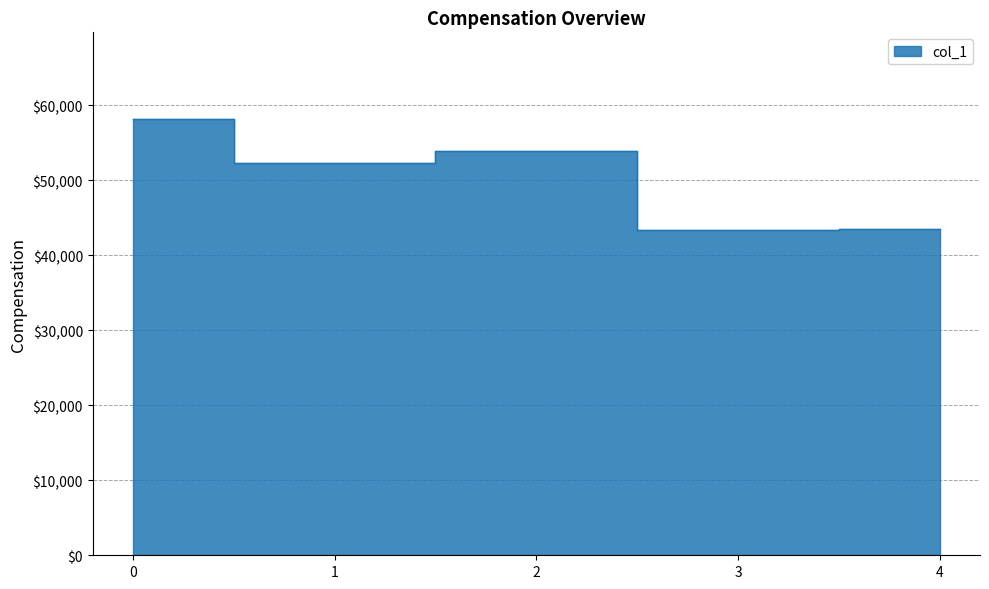

What is the value of the 5th point from the left?

43437